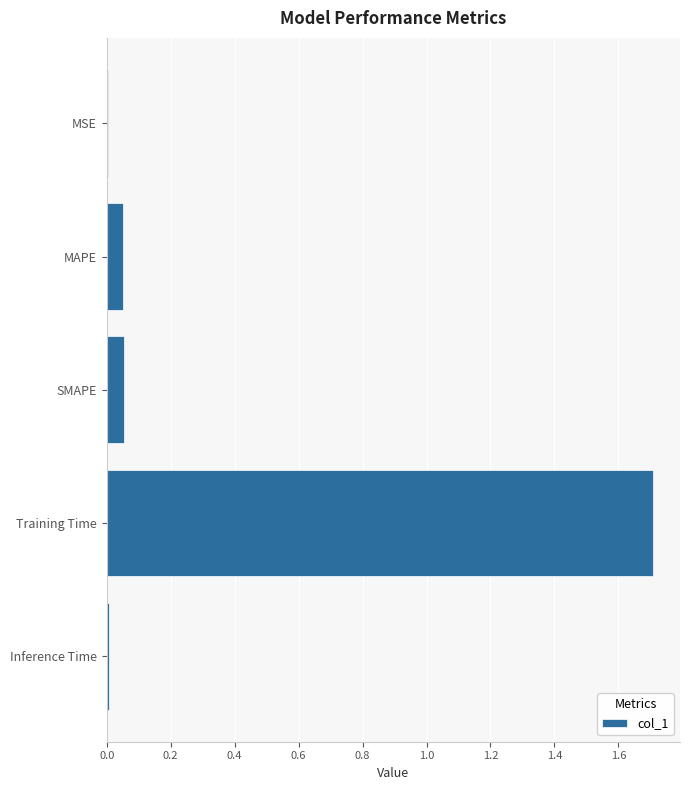

The chart shows a value of 0.0 at SMAPE. True or false?

False